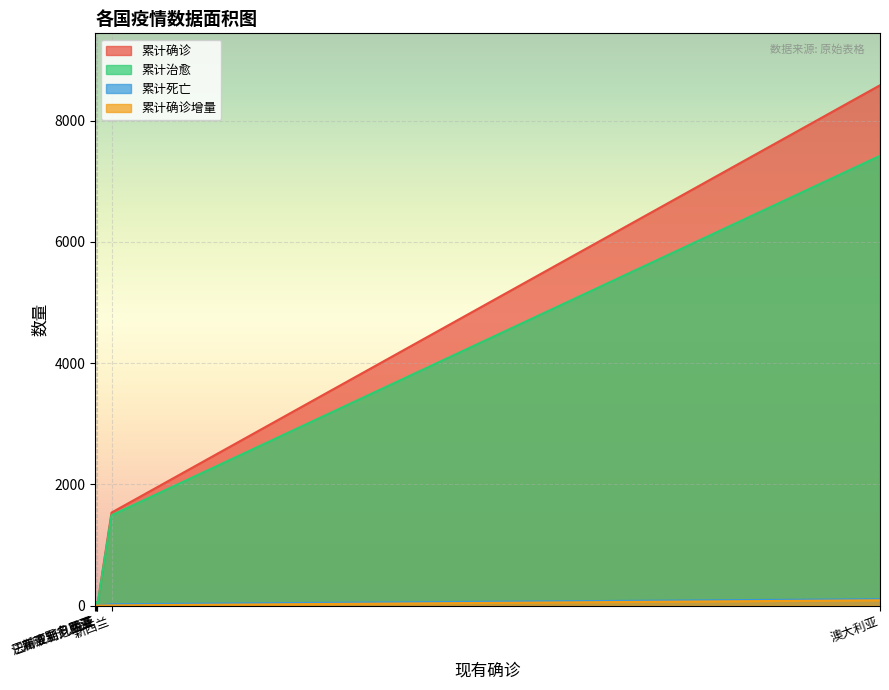

What is the maximum value shown in the chart?

8583